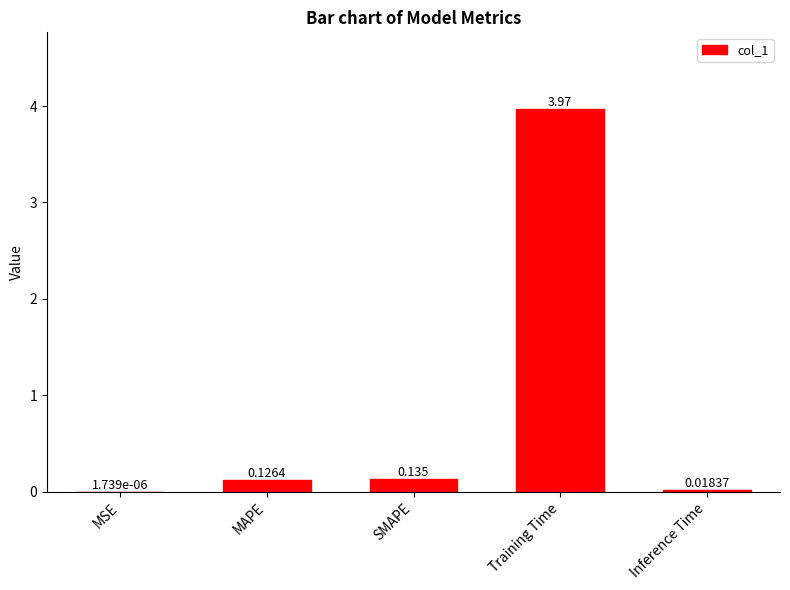

Which category has the highest value across all series?

Training Time